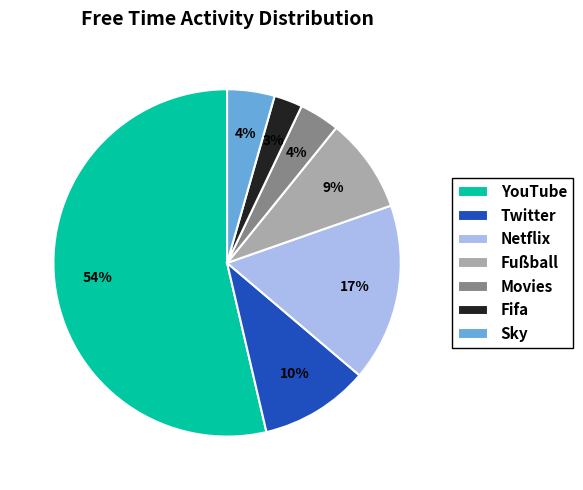

The YouTube slice represents 34% of the pie. True or false?

False